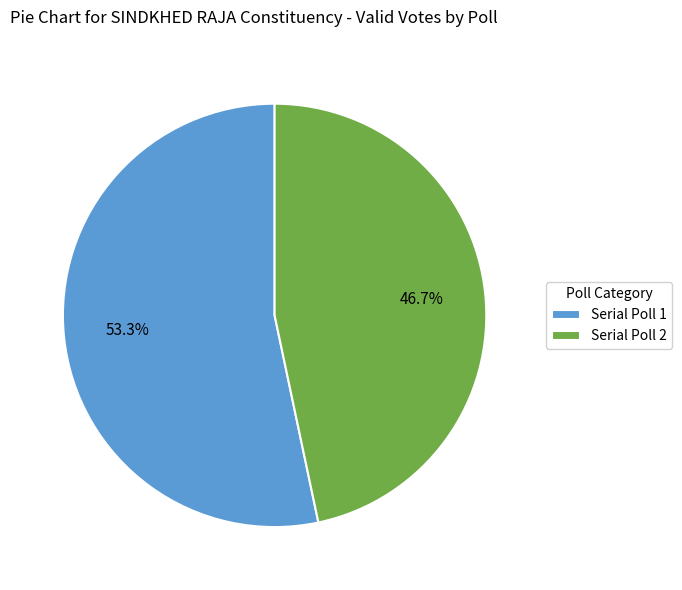

To the nearest percent, what percentage of the pie is Serial Poll 2?

47%